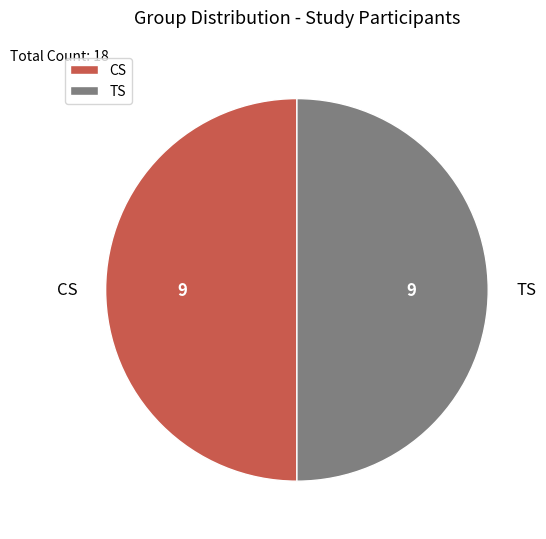

What is the ratio of the value at CS to the value at TS?

1.0